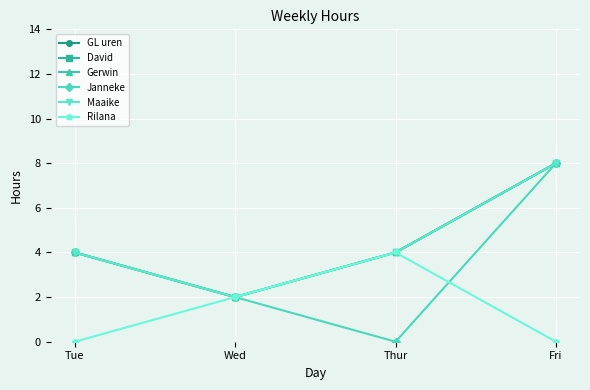

List the labels in order of Maaike value, smallest first.

Wed, Tue, Thur, Fri